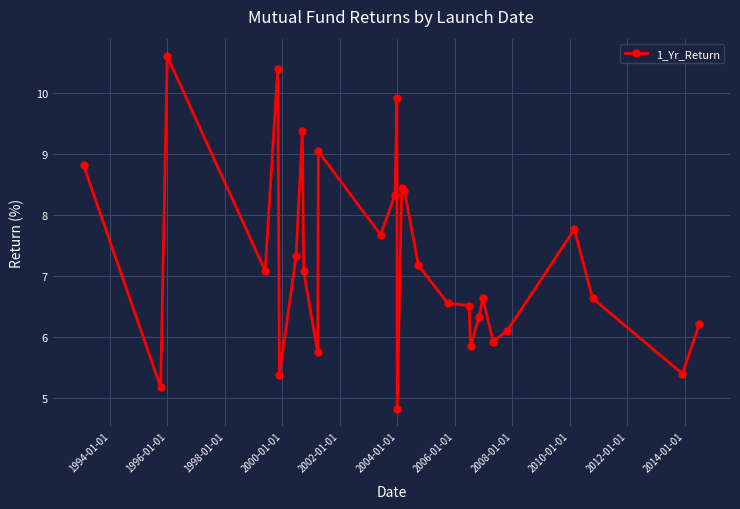

What is the difference between the maximum and second lowest values?

5.4